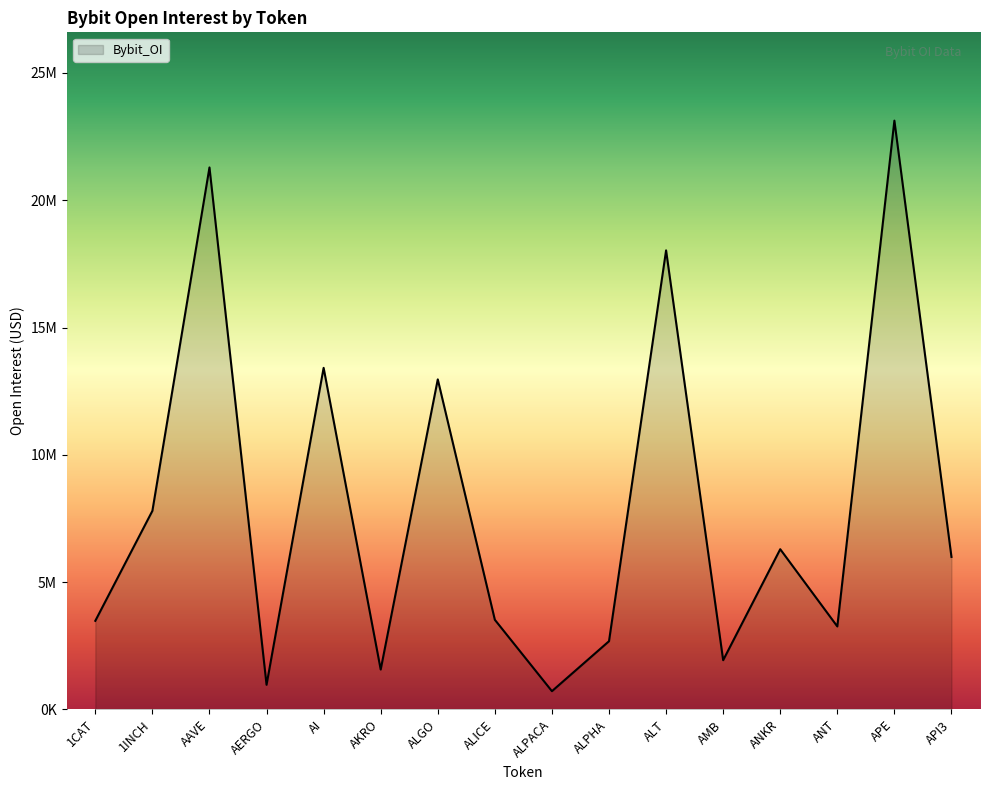

Rank the categories by value from lowest to highest.

ALPACA, AERGO, AKRO, AMB, ALPHA, ANT, 1CAT, ALICE, API3, ANKR, 1INCH, ALGO, AI, ALT, AAVE, APE